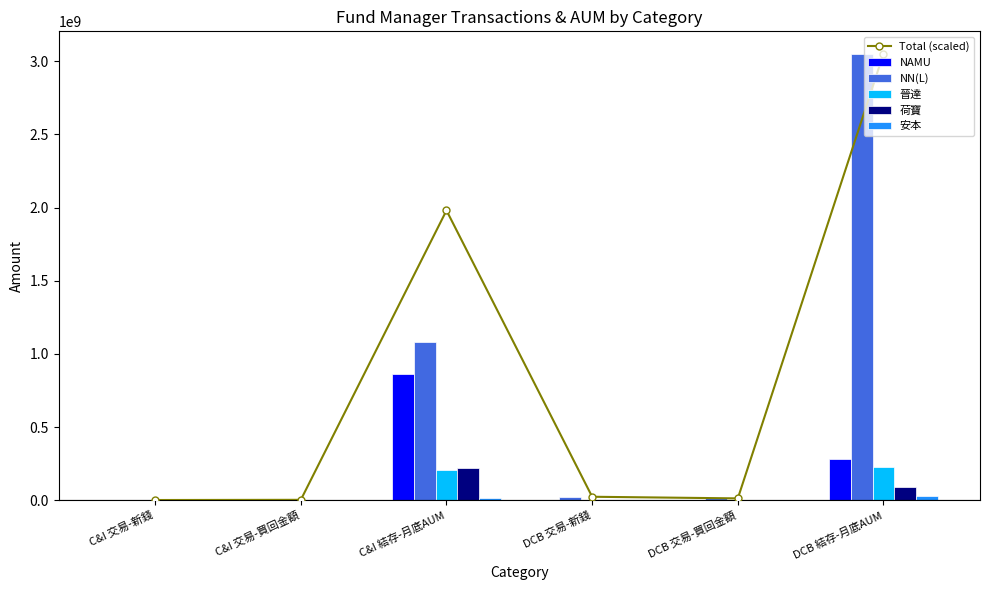

At which category does the chart reach its minimum across all series?

C&I 交易-買回金額